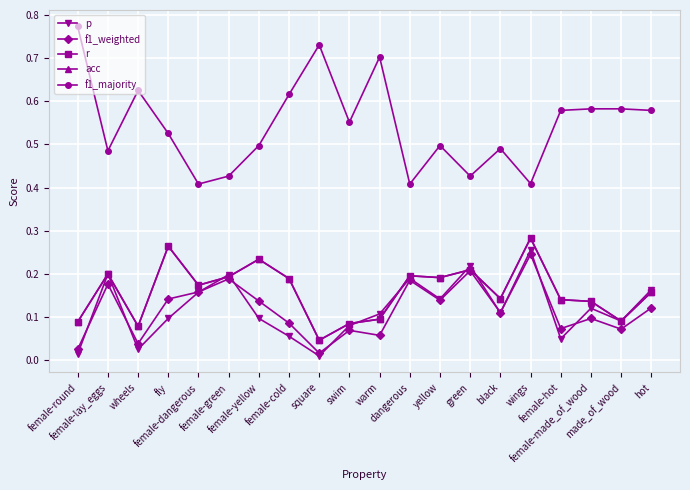

Is it true that acc equals 0.1 at hot?

False